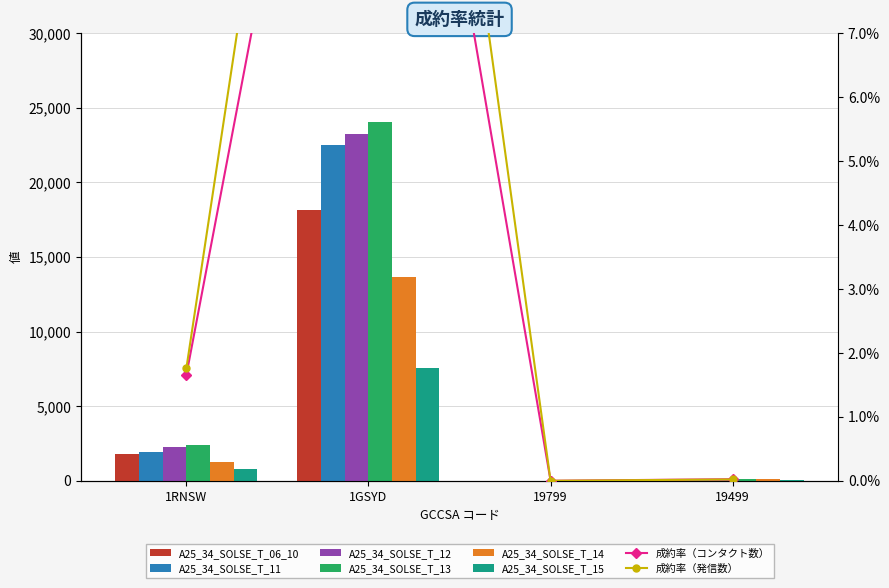

How many bars are there in total?

24